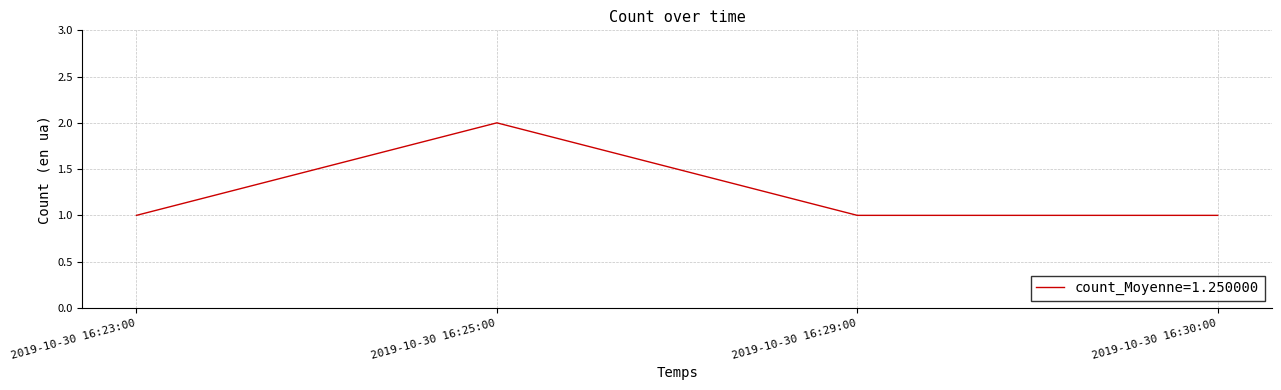

Where is the first local maximum?

2019-10-30 16:25:00